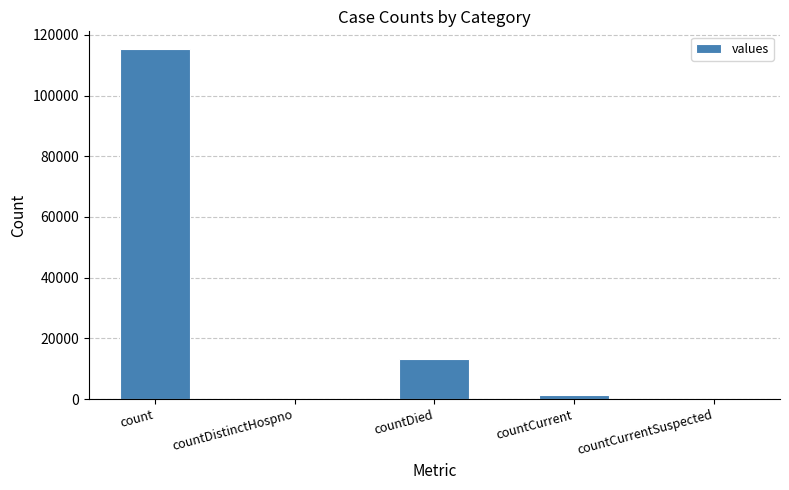

Approximately how many times larger is the value at countDied compared to count?

0.1